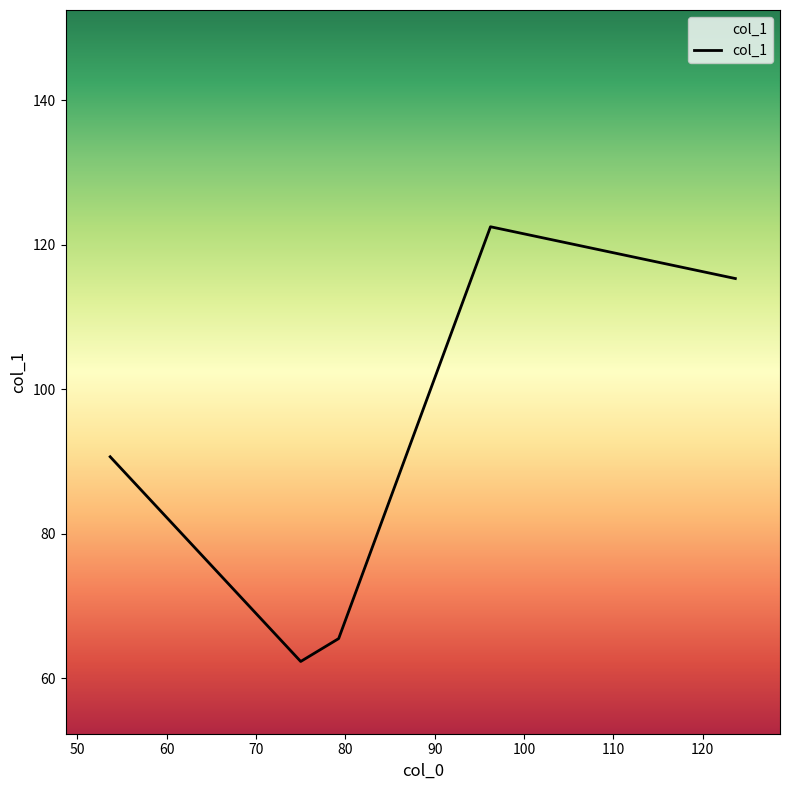

Reading left to right, extract all data points from this chart.

90.7	62.3	65.5	122.5	115.3